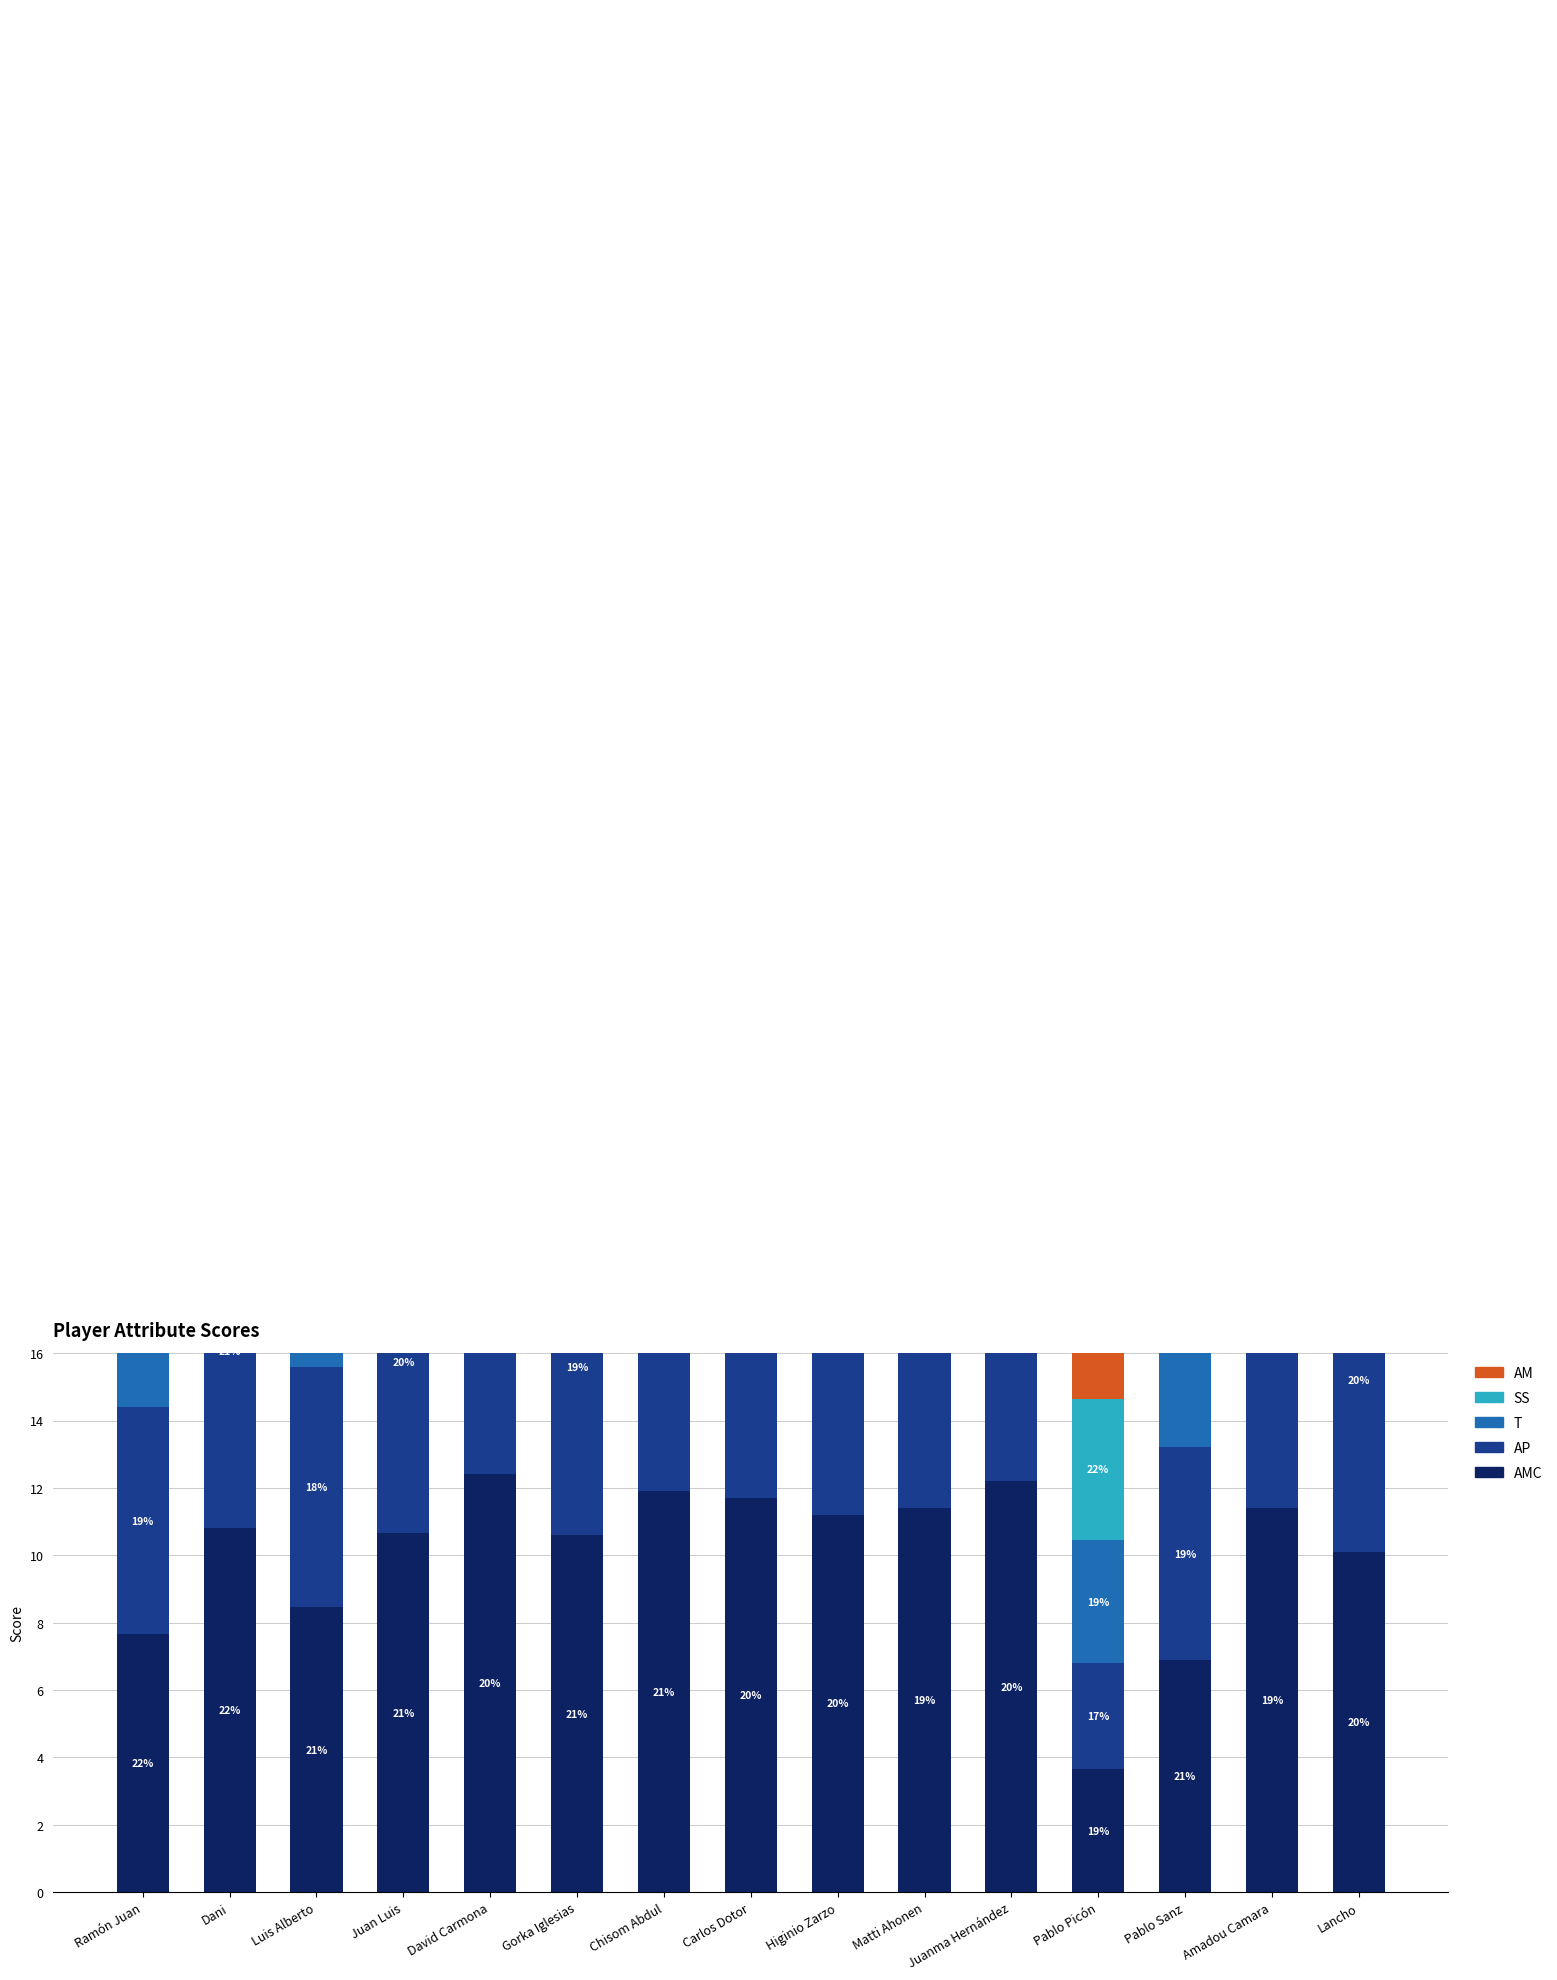

What is the minimum value shown in the chart?

3.2